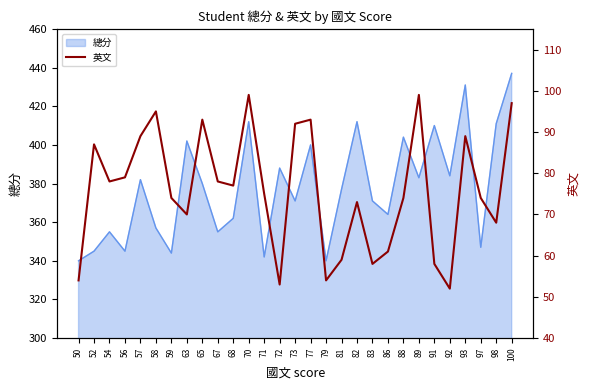

Reading left to right, extract all data points from this chart.

50=54	52=87	54=78	56=79	57=89	58=95	59=74	63=70	65=93	67=78	68=77	70=99	71=75	72=53	73=92	77=93	79=54	81=59	82=73	83=58	86=61	88=74	89=99	91=58	92=52	93=89	97=74	98=68	100=97